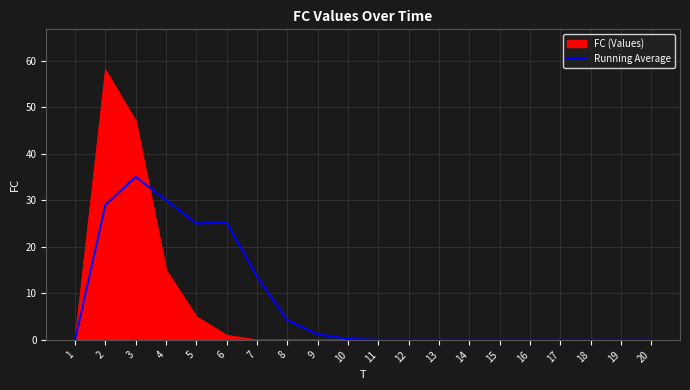

Where is Running Average nearest to the value 17?

7